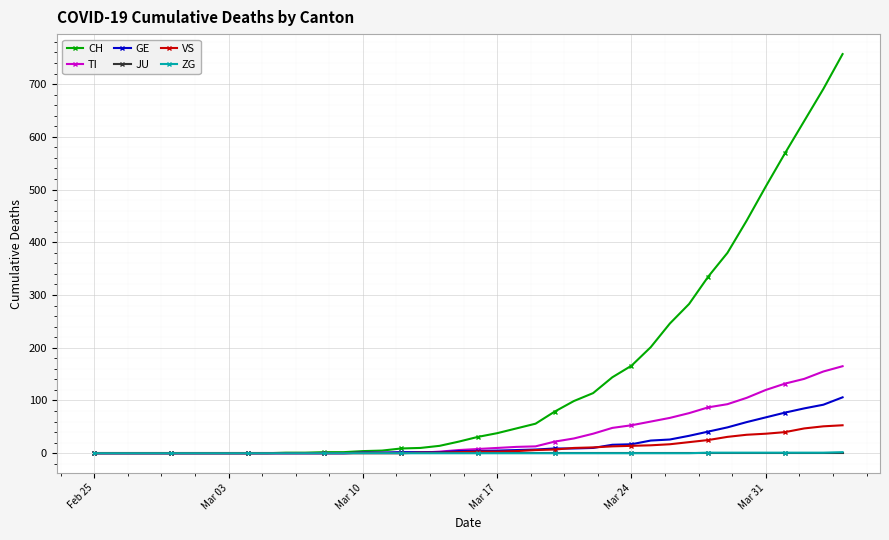

At how many categories does at least one series exceed 477?

5